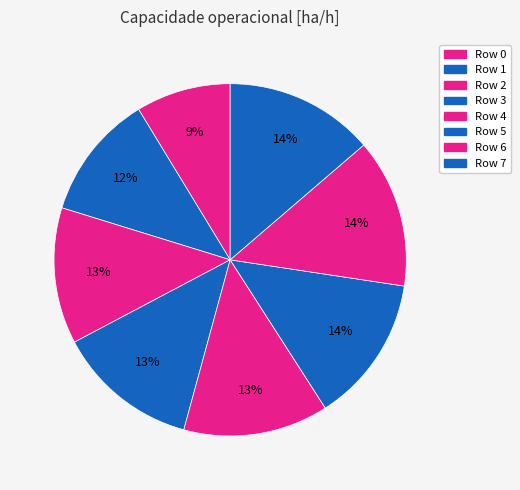

What percentage is NOT represented by Row 3?

87.0%